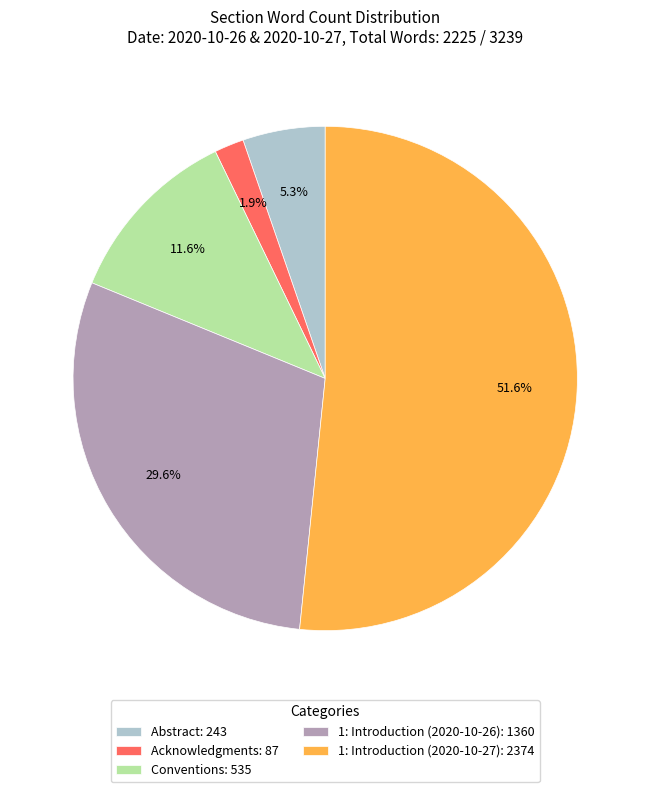

Which slice represents more than half of the pie?

1: Introduction (2020-10-27): 2374